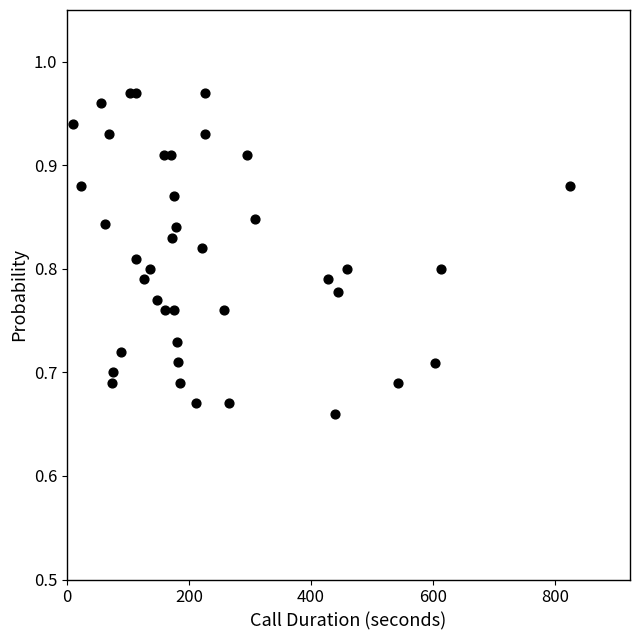

What is the range of Y values (max minus min)?

0.3